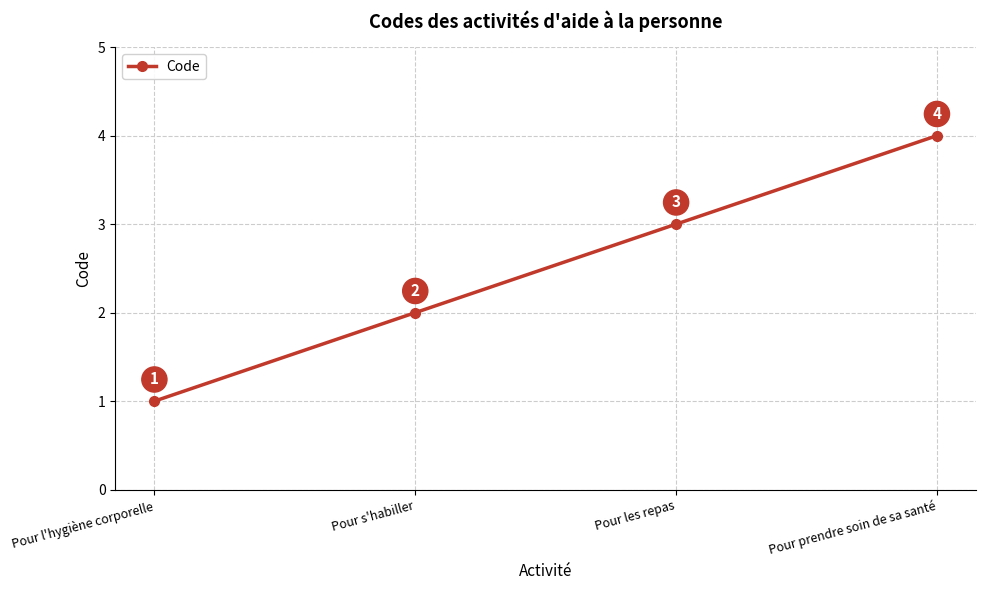

What is the value of the 1st point from the left?

1